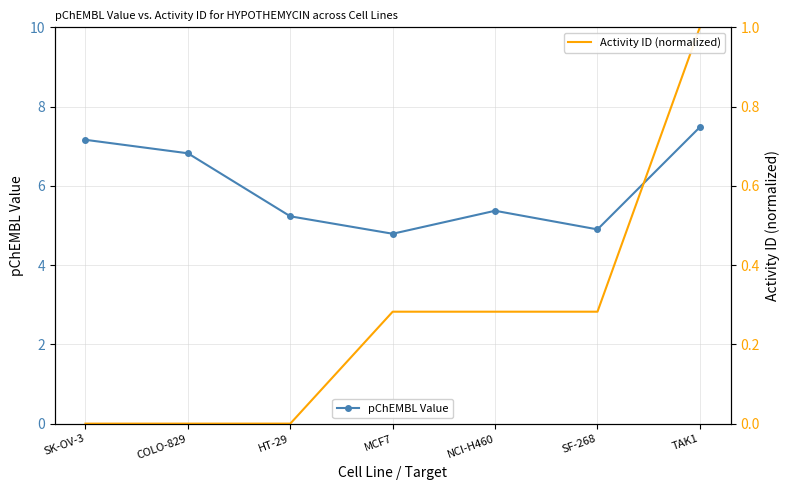

Read the Activity ID (normalized) value at SF-268.

0.3